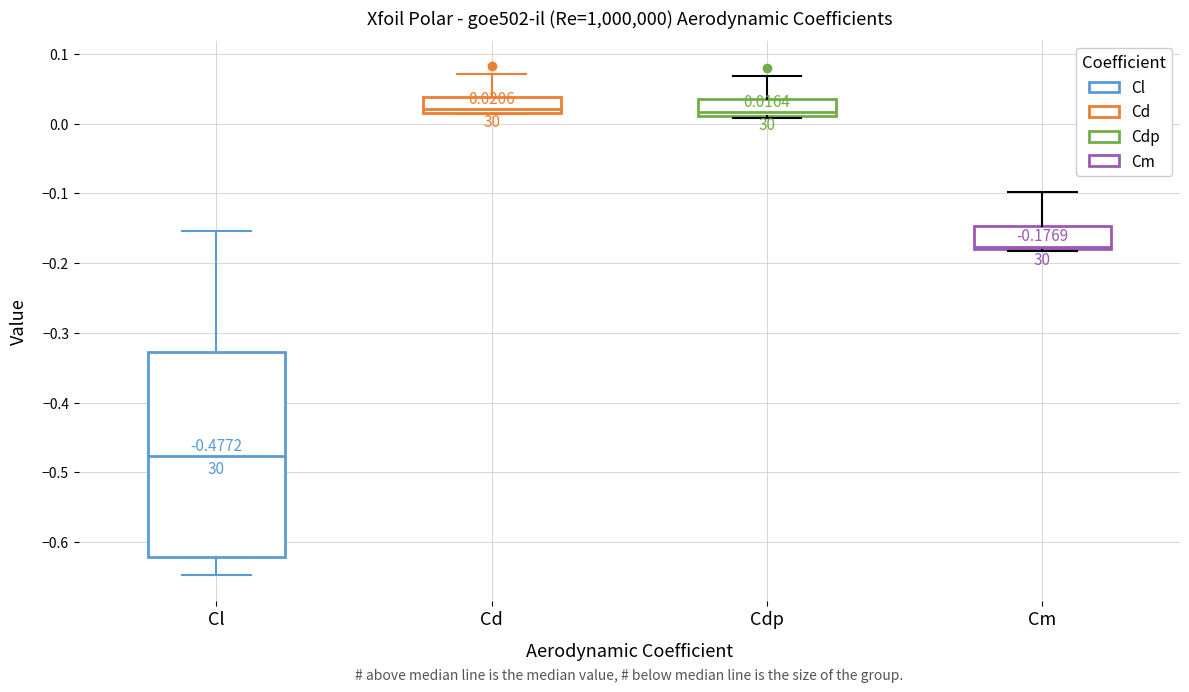

Which box's median line is the lowest?

Cl